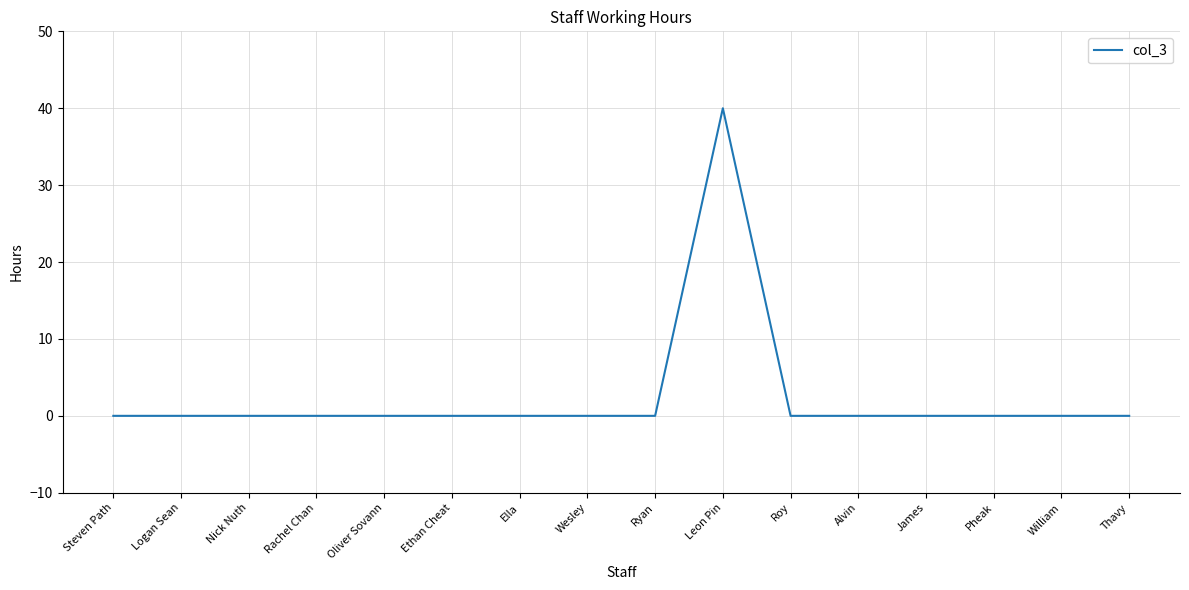

Reading left to right, list all the values displayed in this chart.

Steven Path=0	Logan Sean=0	Nick Nuth=0	Rachel Chan=0	Oliver Sovann=0	Ethan Cheat=0	Ella=0	Wesley=0	Ryan=0	Leon Pin=40	Roy=0	Alvin=0	James=0	Pheak=0	William=0	Thavy=0